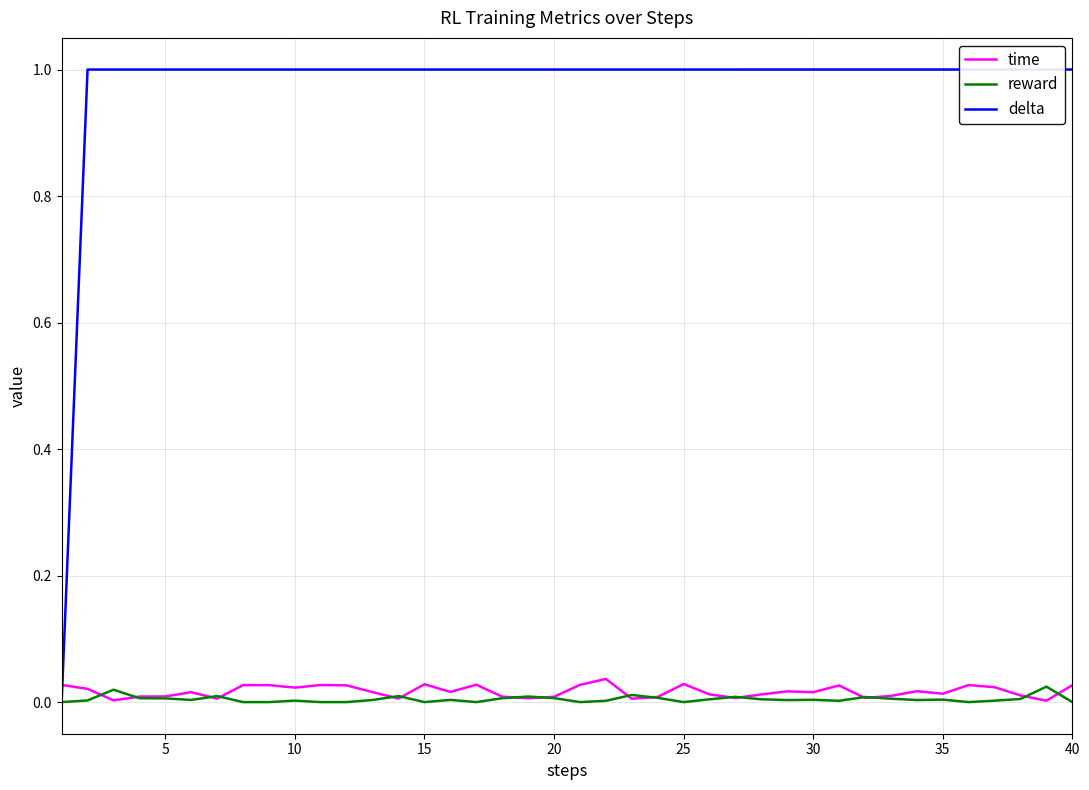

Reading right to left, what are all the values shown in this chart?

time: 0.0	0.0	0.0	0.0	0.0	0.0	0.0	0.0	0.0	0.0	0.0	0.0	0.0	0.0	0.0	0.0	0.0	0.0	0.0	0.0	0.0	0.0	0.0	0.0	0.0	0.0	0.0	0.0	0.0	0.0	0.0	0.0	0.0	0.0	0.0	0.0	0.0	0.0	0.0	0.0
reward: 0.0	0.0	0.0	0.0	0.0	0.0	0.0	0.0	0.0	0.0	0.0	0.0	0.0	0.0	0.0	0.0	0.0	0.0	0.0	0.0	0.0	0.0	0.0	0.0	0.0	0.0	0.0	0.0	0.0	0.0	0.0	0.0	0.0	0.0	0.0	0.0	0.0	0.0	0.0	0.0
delta: 1.0	1.0	1.0	1.0	1.0	1.0	1.0	1.0	1.0	1.0	1.0	1.0	1.0	1.0	1.0	1.0	1.0	1.0	1.0	1.0	1.0	1.0	1.0	1.0	1.0	1.0	1.0	1.0	1.0	1.0	1.0	1.0	1.0	1.0	1.0	1.0	1.0	1.0	1.0	0.0